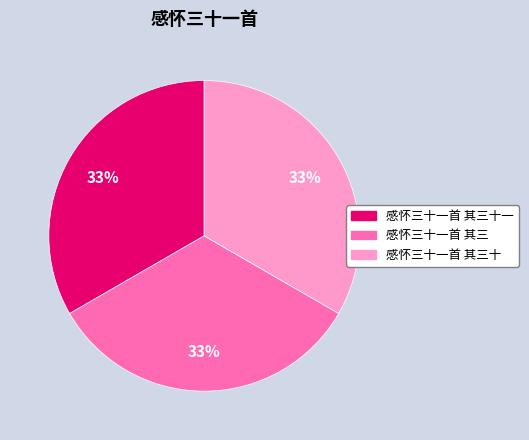

Is there any slice that represents more than half of the pie?

No